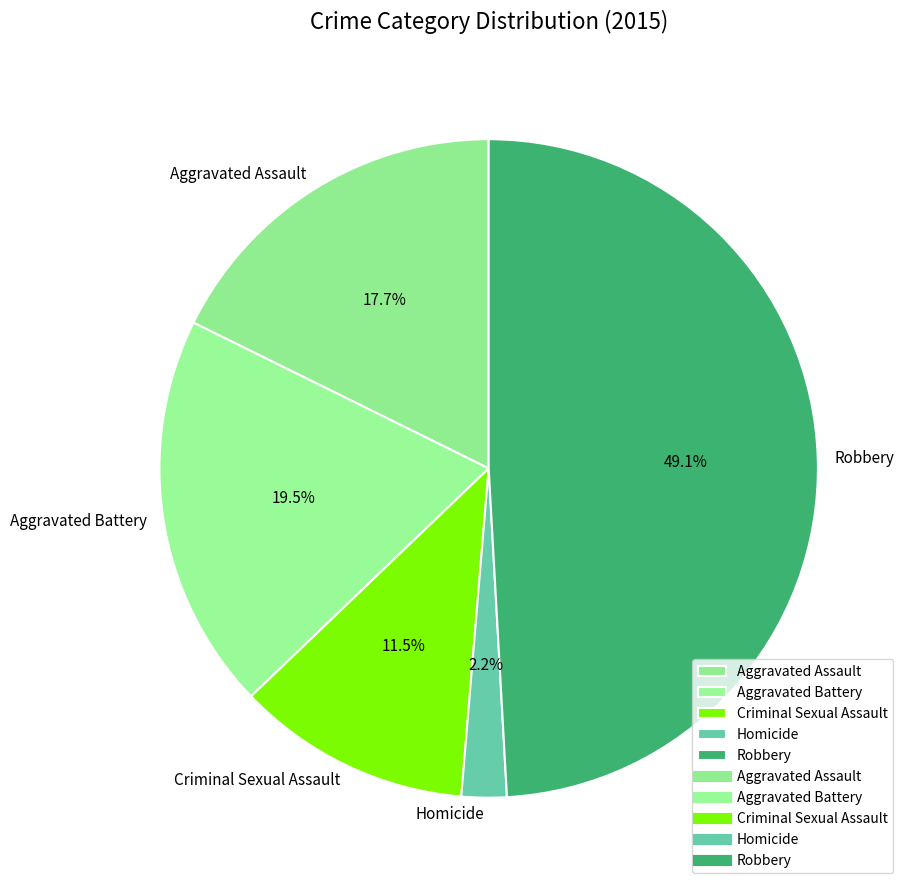

What is the smallest slice in the pie chart?

Homicide